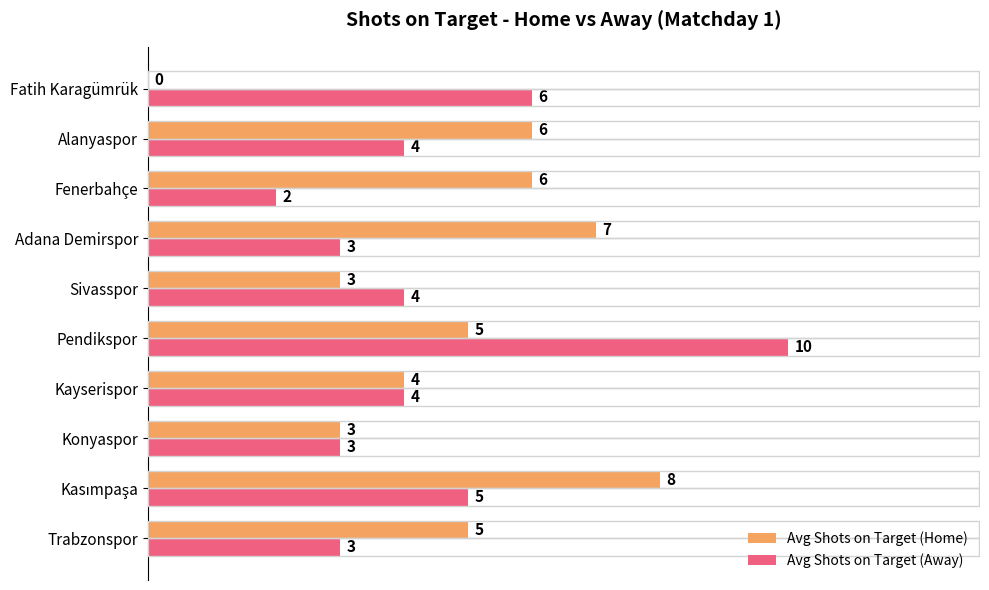

True or false: Avg Shots on Target (Away) has a value of 1 at Trabzonspor.

False